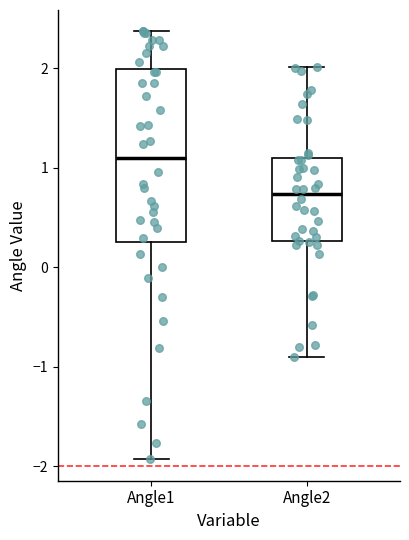

Reading left to right, read every box against the y-axis: the position of its median line, the range the box covers, and the ends of its whiskers. The values are not printed on the chart, so give them approximately, as read against the axis.

Angle1: median 1.1, box 0.3 to 2.0, whiskers -1.9 to 2.4
Angle2: median 0.7, box 0.3 to 1.1, whiskers -0.9 to 2.0